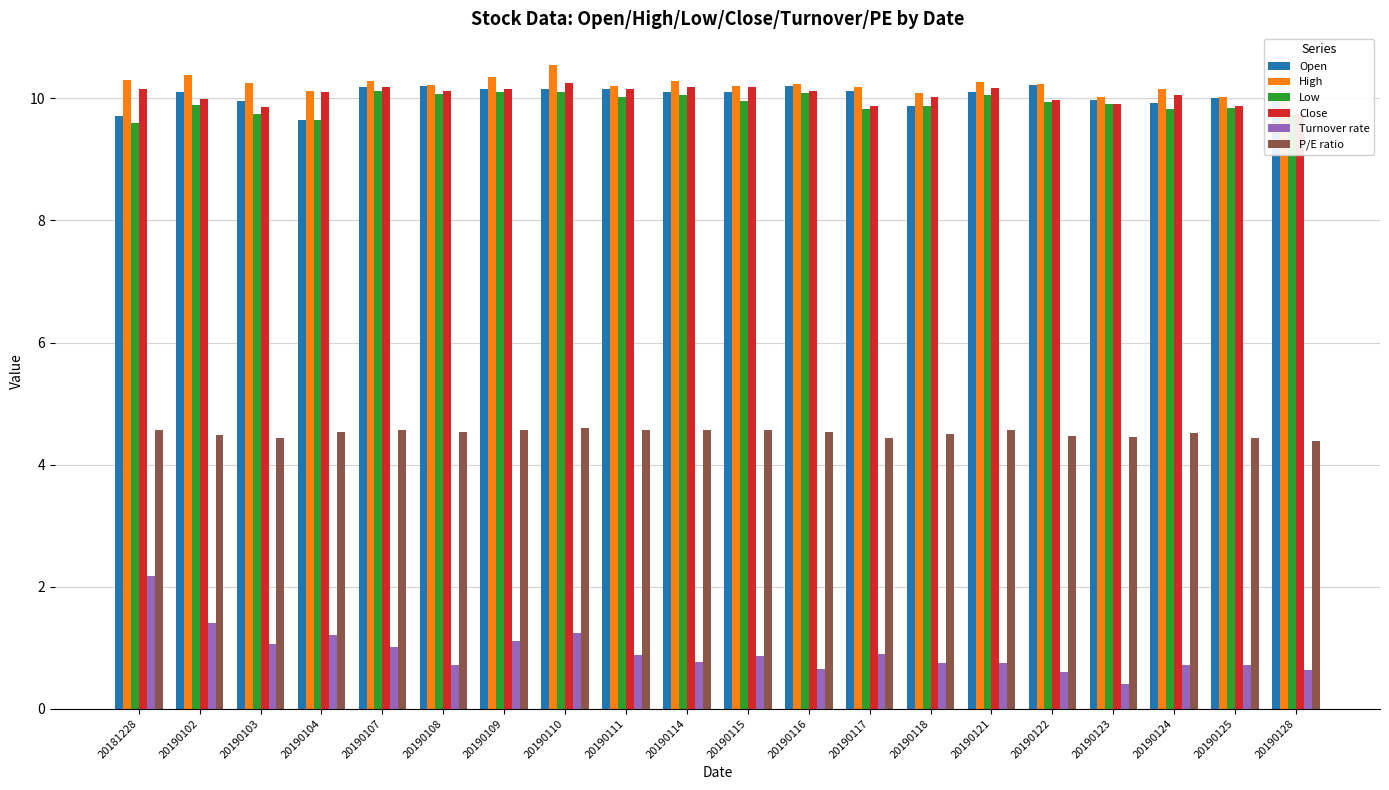

Reading left to right, list all the values displayed in this chart.

Open: 20181228=9.7	20190102=10.1	20190103=9.9	20190104=9.7	20190107=10.2	20190108=10.2	20190109=10.2	20190110=10.2	20190111=10.2	20190114=10.1	20190115=10.1	20190116=10.2	20190117=10.1	20190118=9.9	20190121=10.1	20190122=10.2	20190123=10.0	20190124=9.9	20190125=10.0	20190128=10.0
High: 20181228=10.3	20190102=10.4	20190103=10.2	20190104=10.1	20190107=10.3	20190108=10.2	20190109=10.3	20190110=10.5	20190111=10.2	20190114=10.3	20190115=10.2	20190116=10.2	20190117=10.2	20190118=10.1	20190121=10.3	20190122=10.2	20190123=10.0	20190124=10.2	20190125=10.0	20190128=10.0
Low: 20181228=9.6	20190102=9.9	20190103=9.8	20190104=9.7	20190107=10.1	20190108=10.1	20190109=10.1	20190110=10.1	20190111=10.0	20190114=10.1	20190115=10.0	20190116=10.1	20190117=9.8	20190118=9.9	20190121=10.1	20190122=9.9	20190123=9.9	20190124=9.8	20190125=9.8	20190128=9.7
Close: 20181228=10.2	20190102=10.0	20190103=9.9	20190104=10.1	20190107=10.2	20190108=10.1	20190109=10.2	20190110=10.2	20190111=10.2	20190114=10.2	20190115=10.2	20190116=10.1	20190117=9.9	20190118=10.0	20190121=10.2	20190122=10.0	20190123=9.9	20190124=10.1	20190125=9.9	20190128=9.8
Turnover rate: 20181228=2.2	20190102=1.4	20190103=1.1	20190104=1.2	20190107=1.0	20190108=0.7	20190109=1.1	20190110=1.2	20190111=0.9	20190114=0.8	20190115=0.9	20190116=0.7	20190117=0.9	20190118=0.8	20190121=0.8	20190122=0.6	20190123=0.4	20190124=0.7	20190125=0.7	20190128=0.6
P/E ratio: 20181228=4.6	20190102=4.5	20190103=4.4	20190104=4.5	20190107=4.6	20190108=4.5	20190109=4.6	20190110=4.6	20190111=4.6	20190114=4.6	20190115=4.6	20190116=4.5	20190117=4.4	20190118=4.5	20190121=4.6	20190122=4.5	20190123=4.5	20190124=4.5	20190125=4.4	20190128=4.4